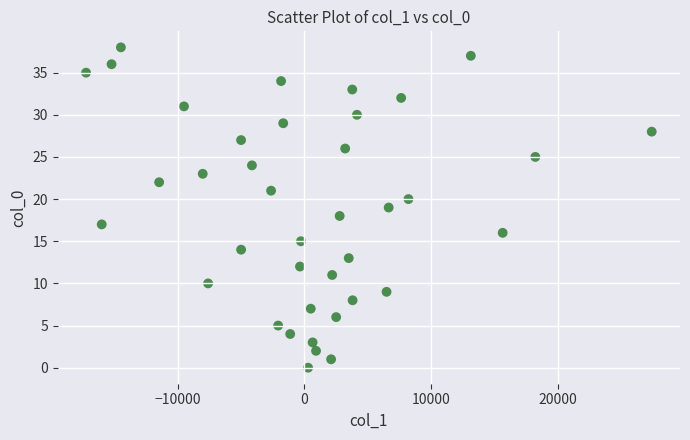

What is the range of Y values (max minus min)?

38